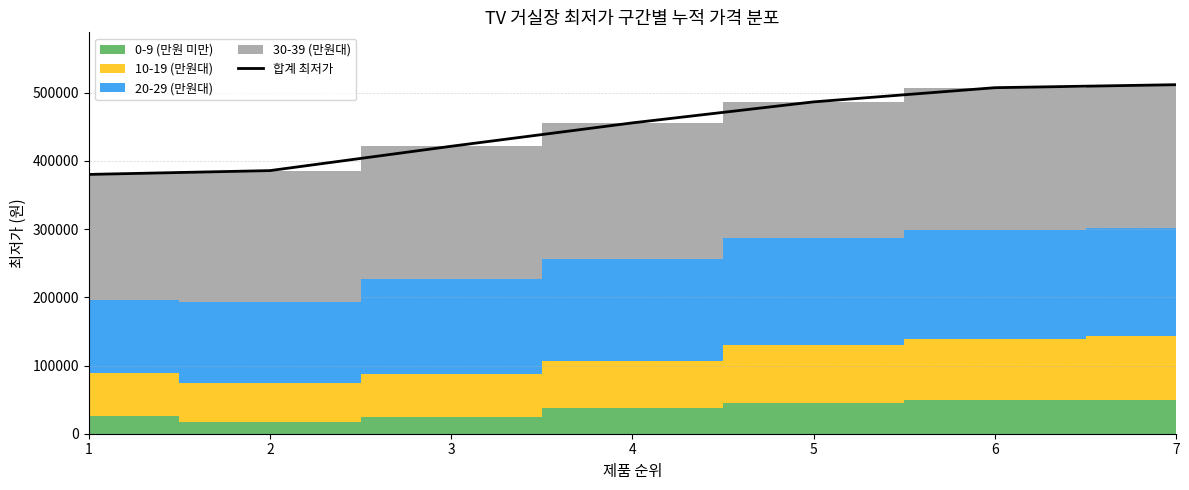

At which category does the chart reach its minimum across all series?

1